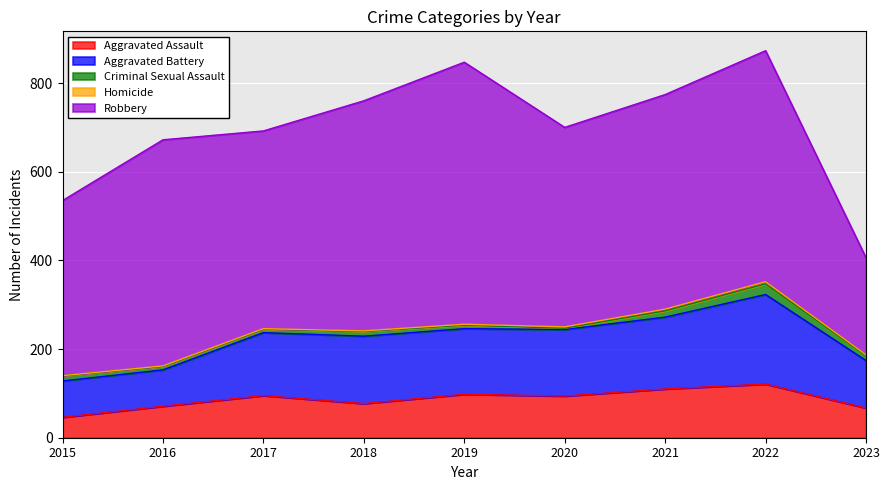

At 2019, list the series in order from smallest to largest.

Homicide, Criminal Sexual Assault, Aggravated Assault, Aggravated Battery, Robbery